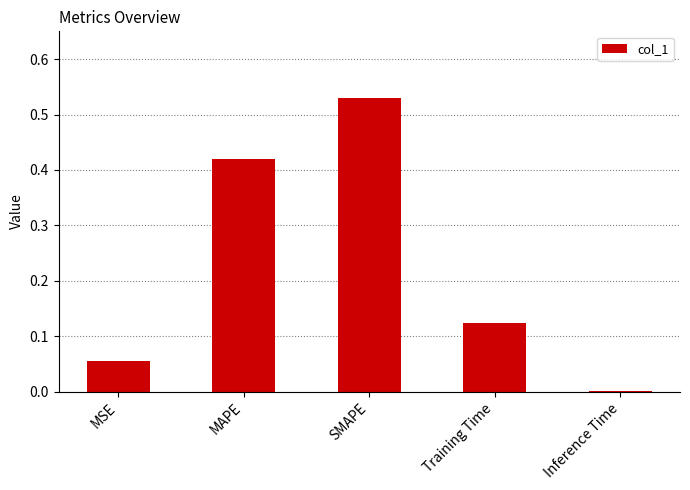

What is the sum of all values?

1.1